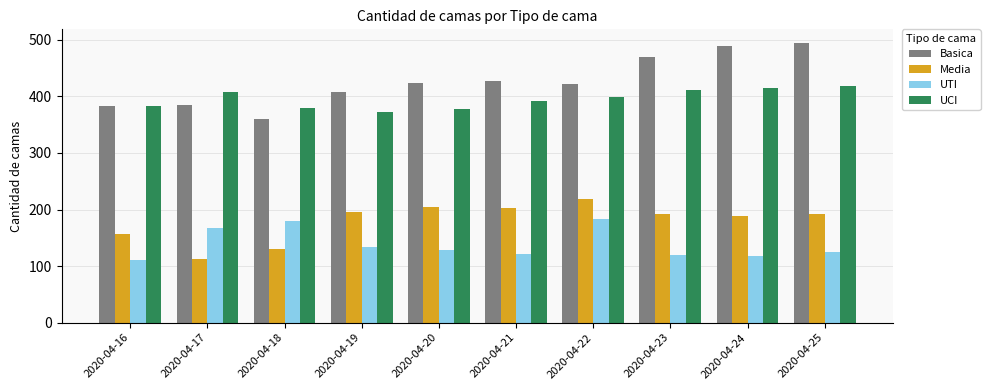

The value of Media at 2020-04-24 is 42. True or false?

False